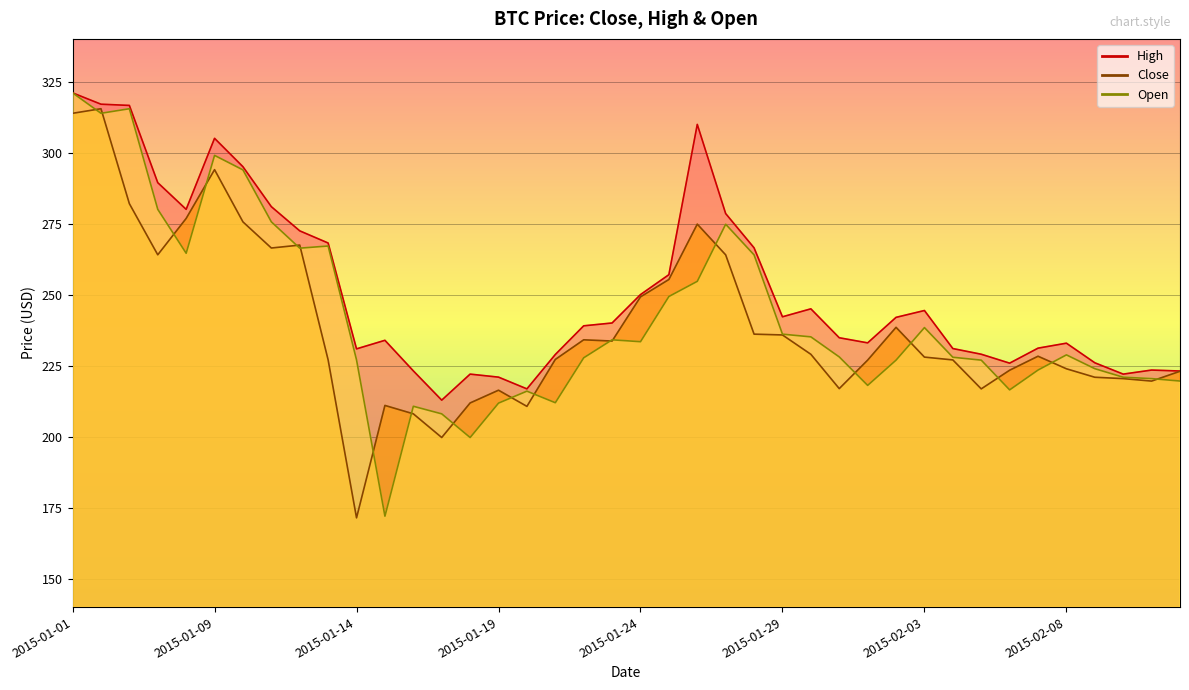

At which category does High reach its first local valley?

2015-01-05